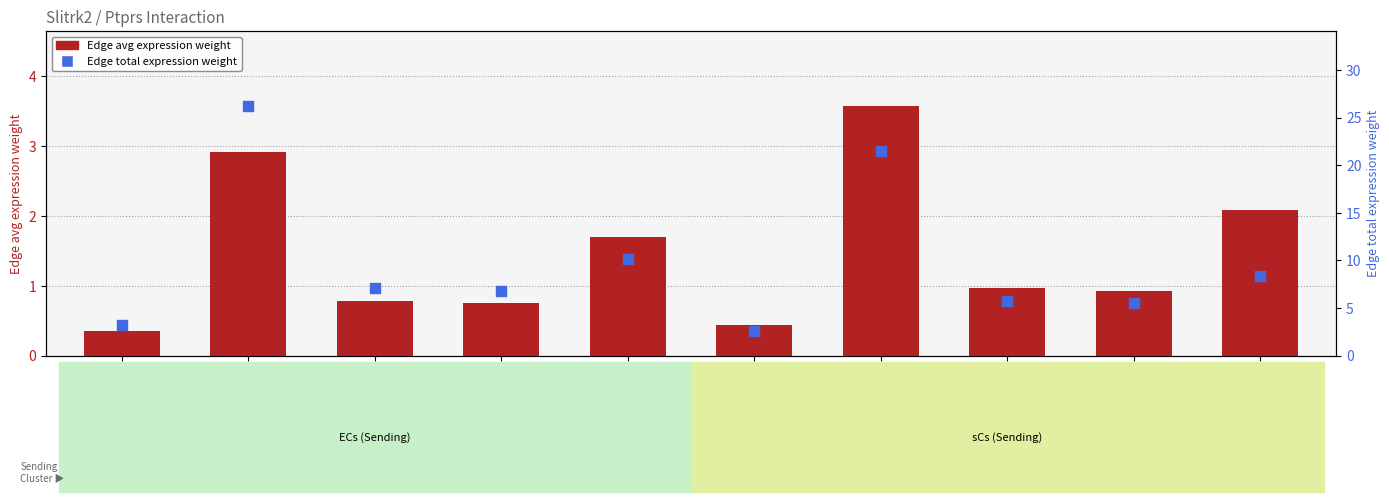

At which category is the sum across all series the highest?

ECs->FAPs